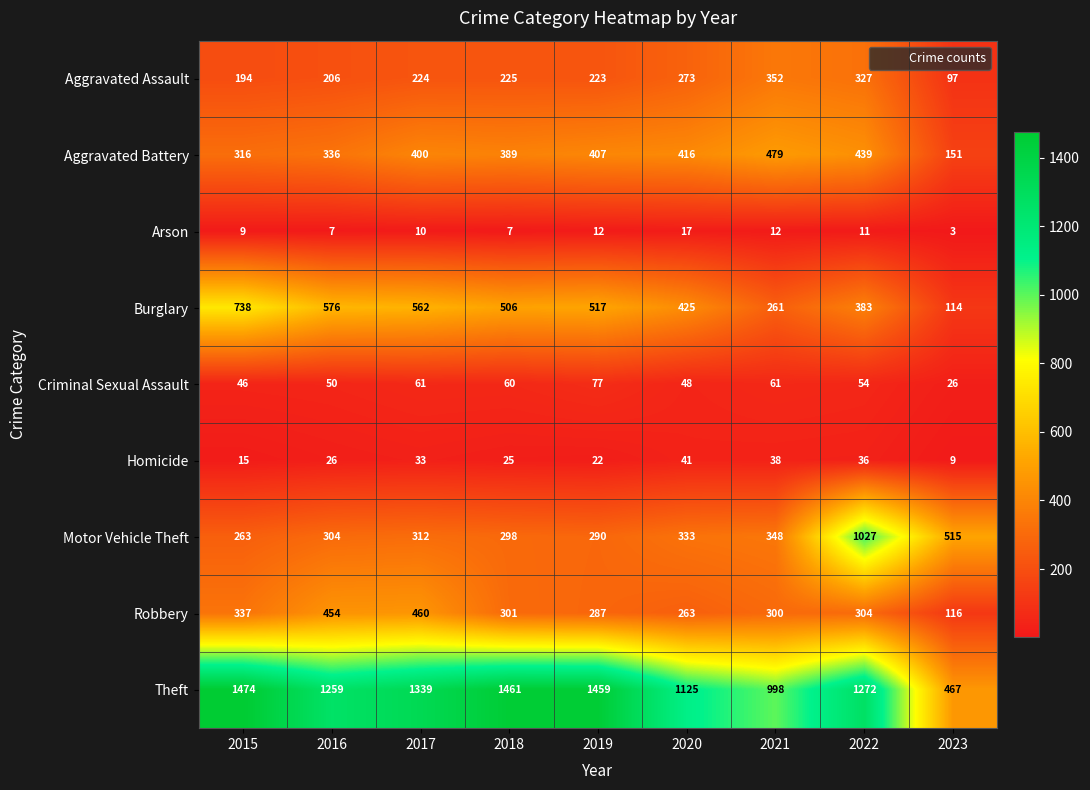

At how many categories does at least one series exceed 36?

9